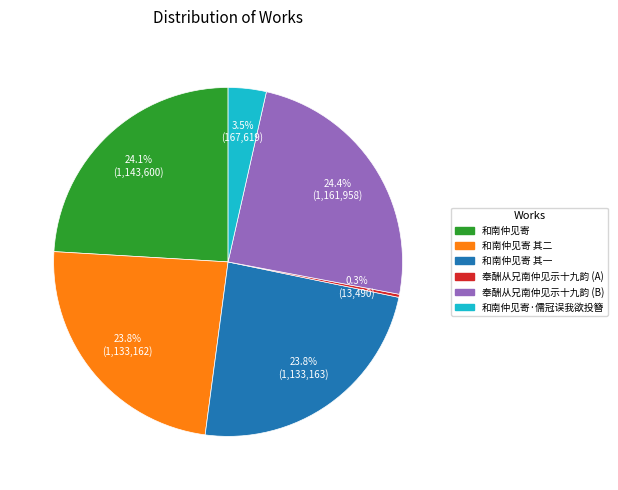

Is there any slice that represents more than half of the pie?

No